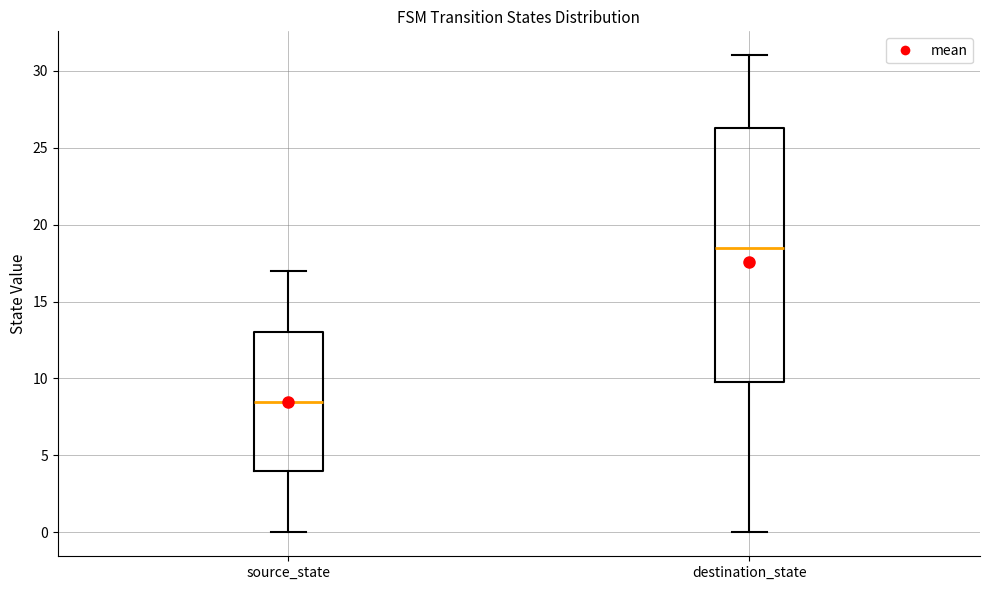

Reading left to right, read every box against the y-axis: the position of its median line, the range the box covers, and the ends of its whiskers. The values are not printed on the chart, so give them approximately, as read against the axis.

source_state: median 8.5, box 4.0 to 13.0, whiskers 0.0 to 17.0
destination_state: median 18.5, box 10.0 to 26.5, whiskers 0.0 to 31.0